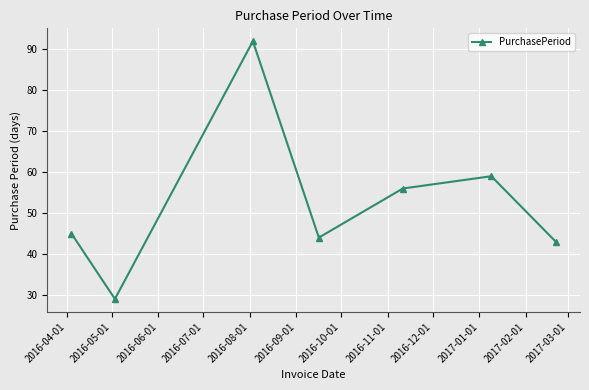

What is the value of the 6th point from the left?

59